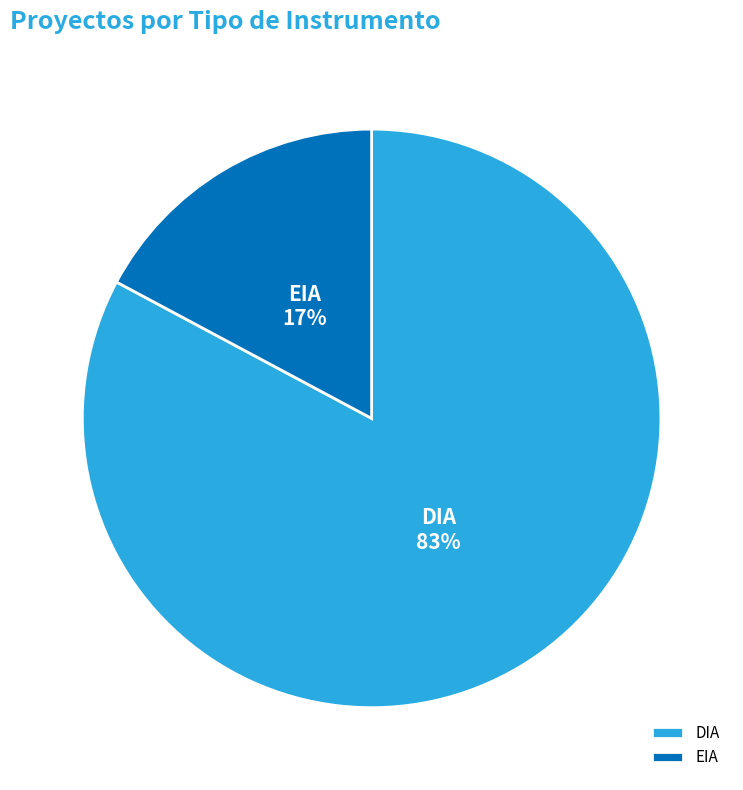

What percentage is the EIA slice, to the nearest percent?

17%